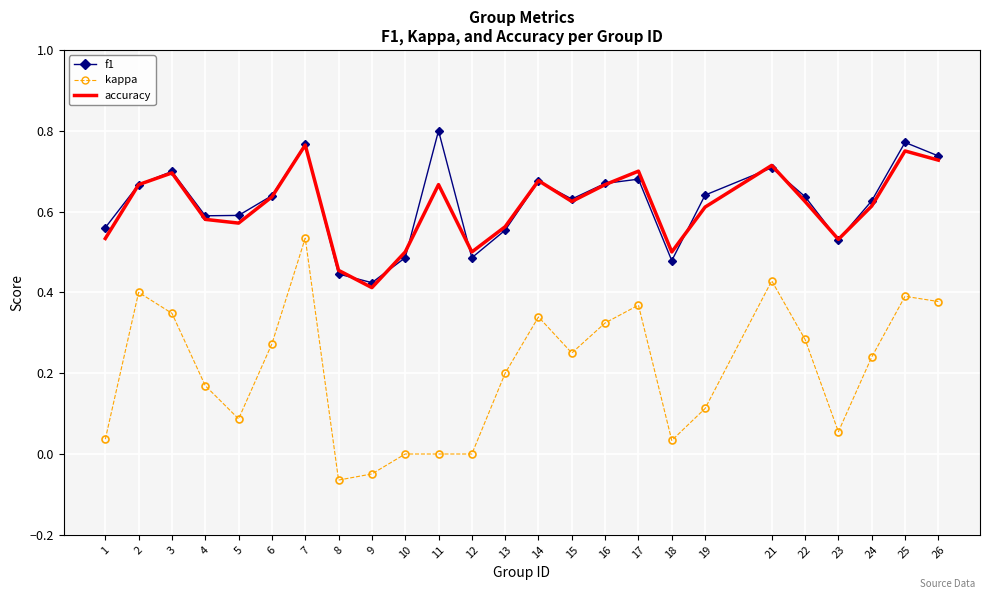

At which label does kappa first exceed 0?

1